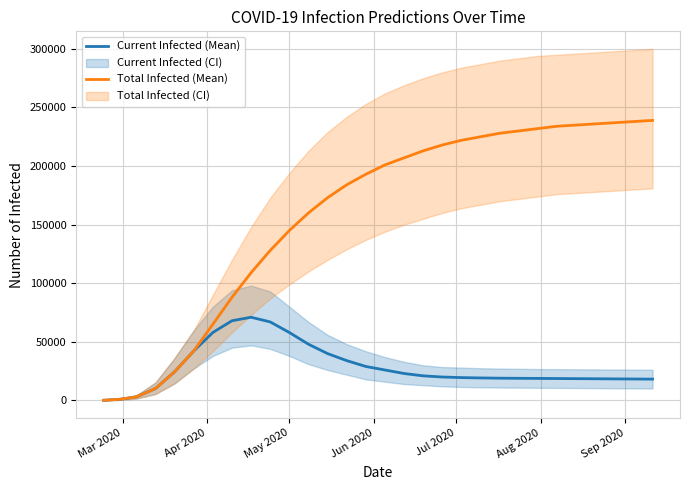

Count the number of data series in this chart.

2